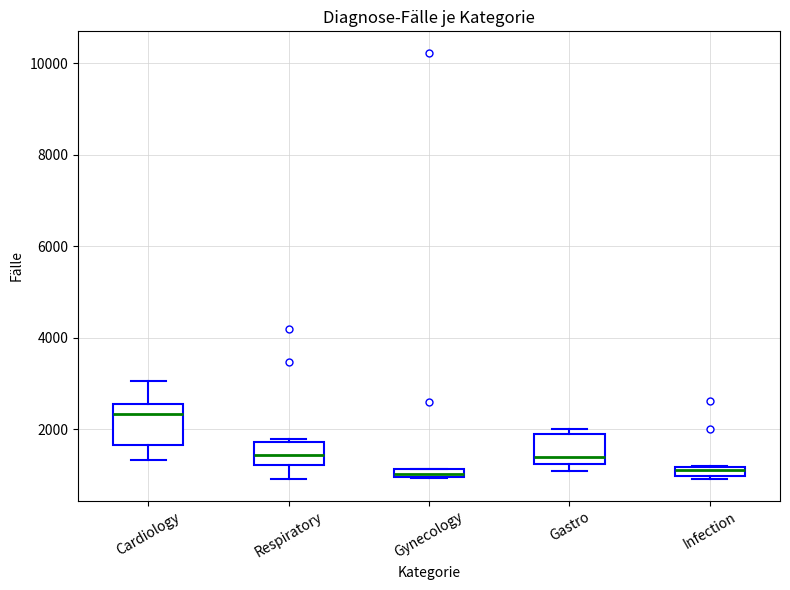

Which box is the tallest, from its lower edge to its upper edge?

Cardiology